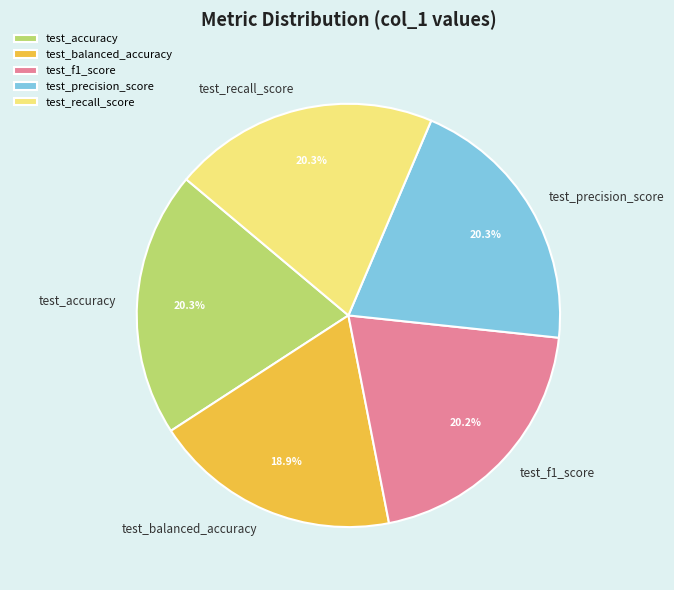

What percentage is the test_precision_score slice, to the nearest percent?

20%